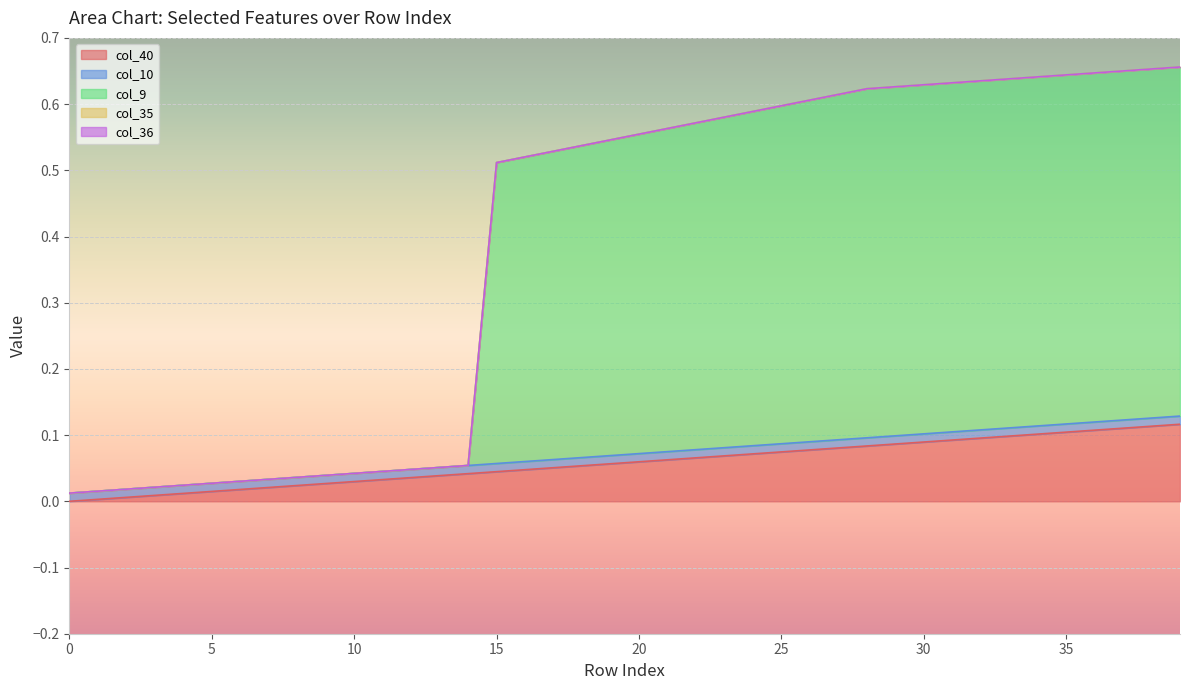

Which series has the largest total across all categories?

col_9